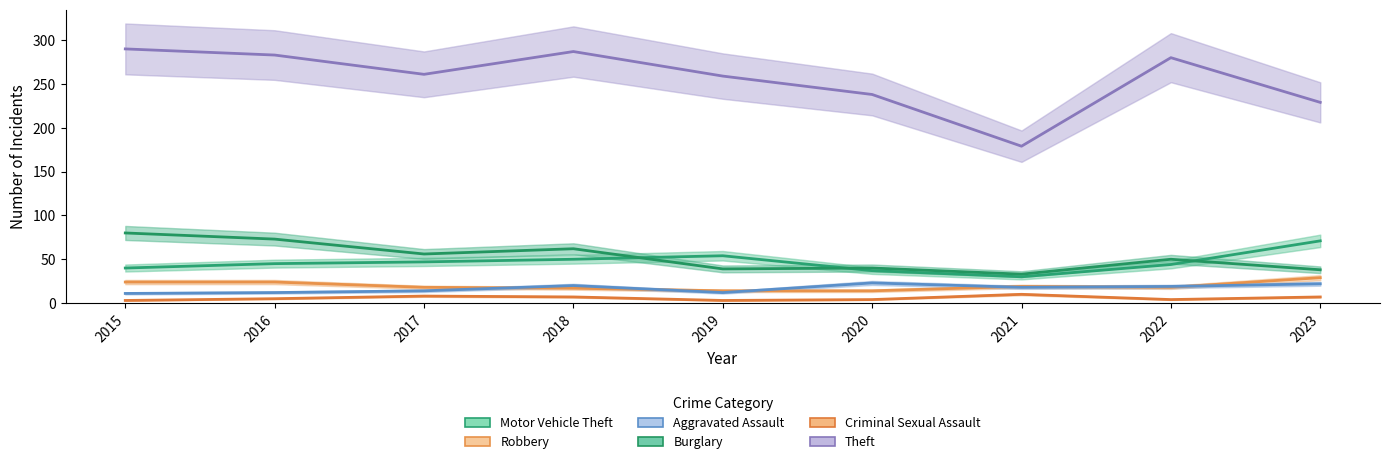

What is the difference between the highest and lowest values at 2019?

256